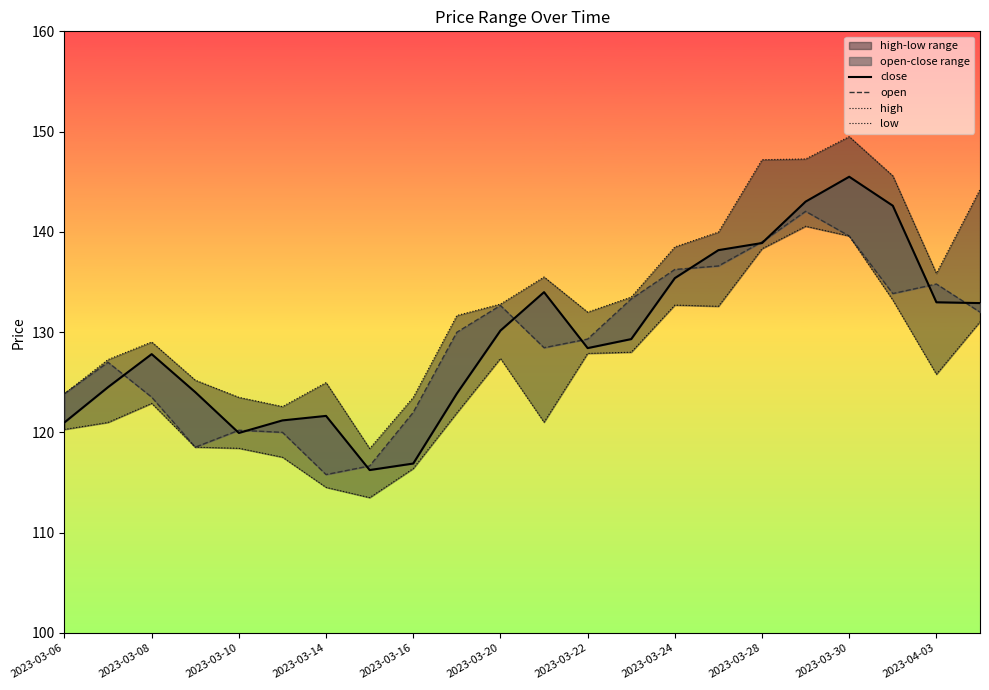

Is the value of close at 15 greater than the value of high at 15?

No